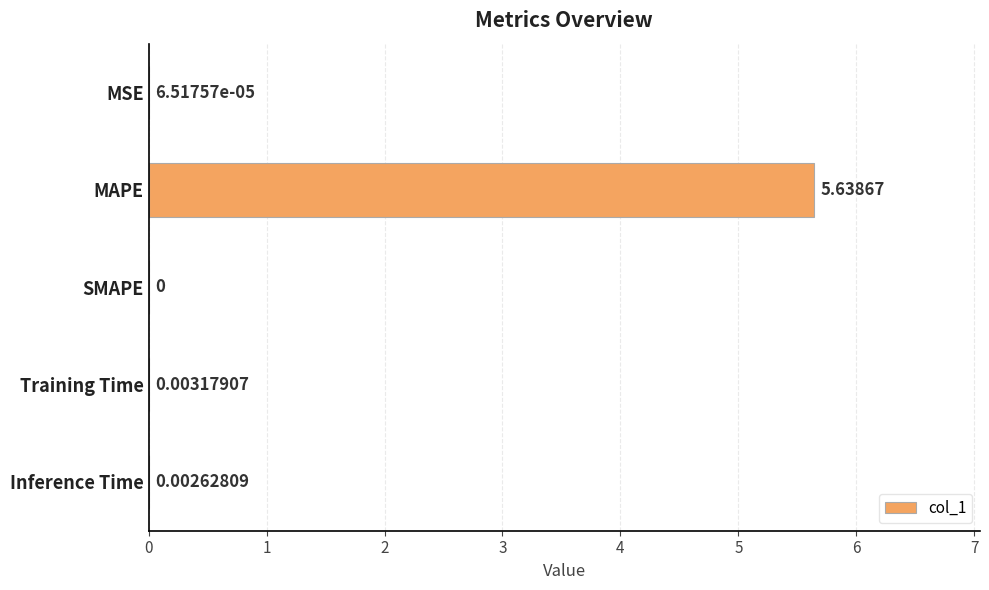

At which category does the chart reach its peak across all series?

MAPE